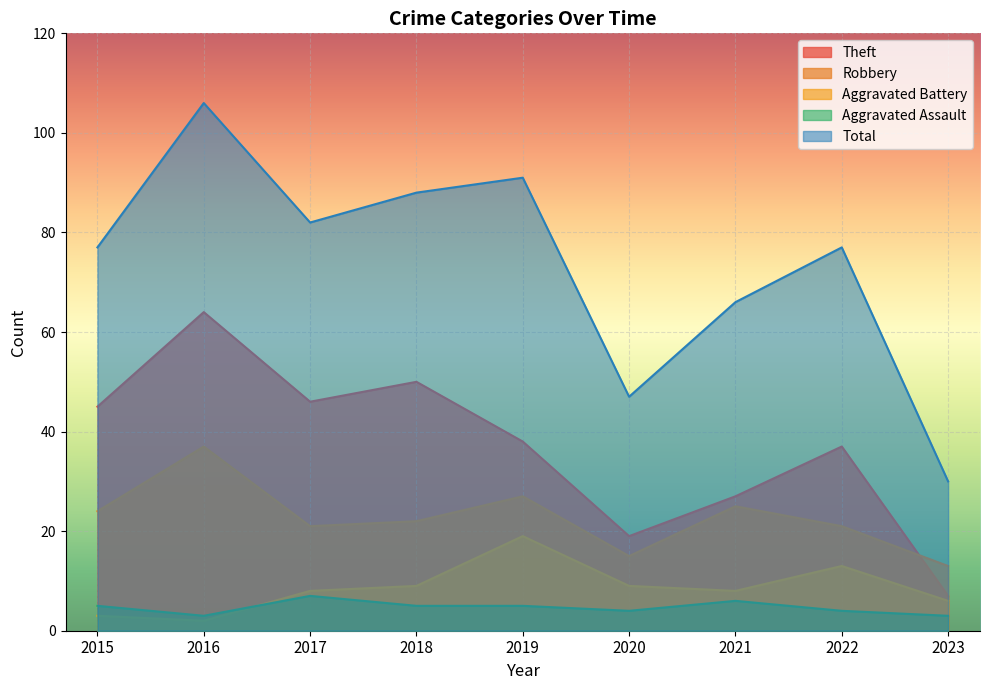

Which has a higher value, 2021 or 2015?

2015